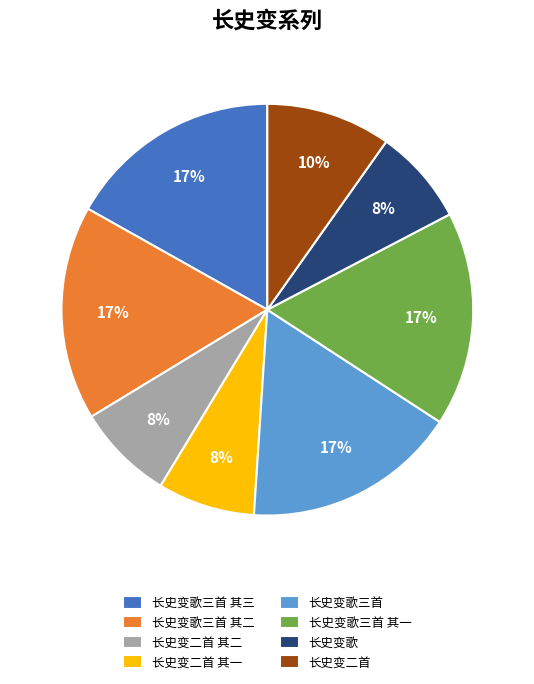

To the nearest percent, what percentage of the pie is 长史变二首 其二?

8%